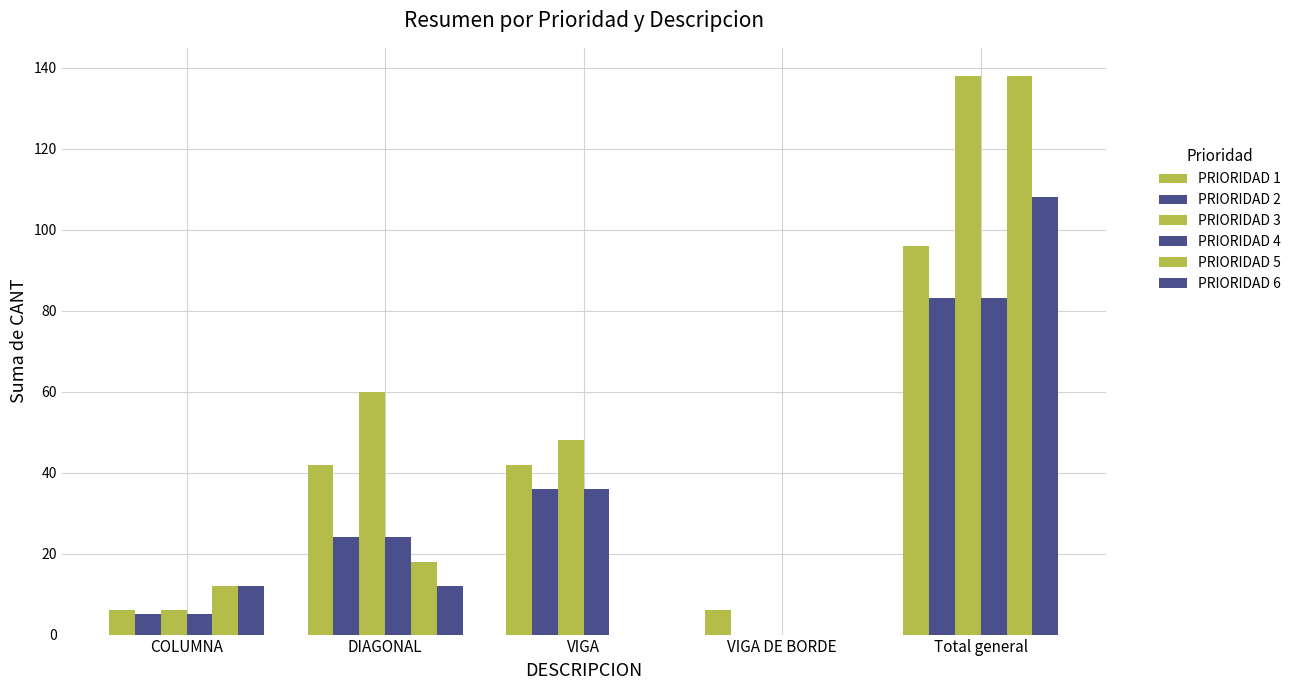

Reading left to right, what are all the values shown in this chart?

PRIORIDAD 1: COLUMNA=6	DIAGONAL=42	VIGA=42	VIGA DE BORDE=6	Total general=96
PRIORIDAD 2: COLUMNA=5	DIAGONAL=24	VIGA=36	VIGA DE BORDE=0	Total general=83
PRIORIDAD 3: COLUMNA=6	DIAGONAL=60	VIGA=48	VIGA DE BORDE=0	Total general=138
PRIORIDAD 4: COLUMNA=5	DIAGONAL=24	VIGA=36	VIGA DE BORDE=0	Total general=83
PRIORIDAD 5: COLUMNA=12	DIAGONAL=18	VIGA=0	VIGA DE BORDE=0	Total general=138
PRIORIDAD 6: COLUMNA=12	DIAGONAL=12	VIGA=0	VIGA DE BORDE=0	Total general=108